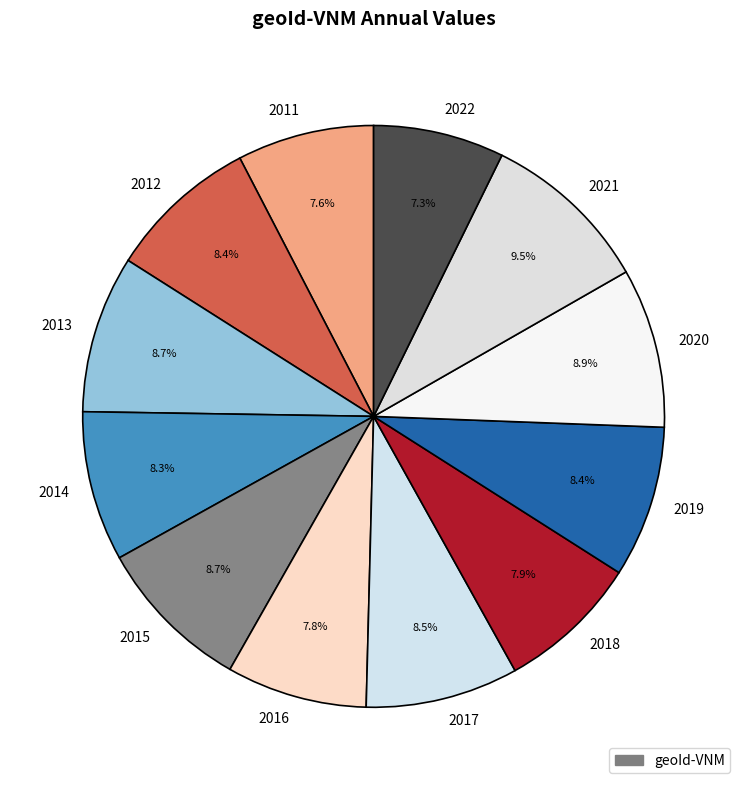

What is the ratio of the value at 2016 to the value at 2019?

0.9